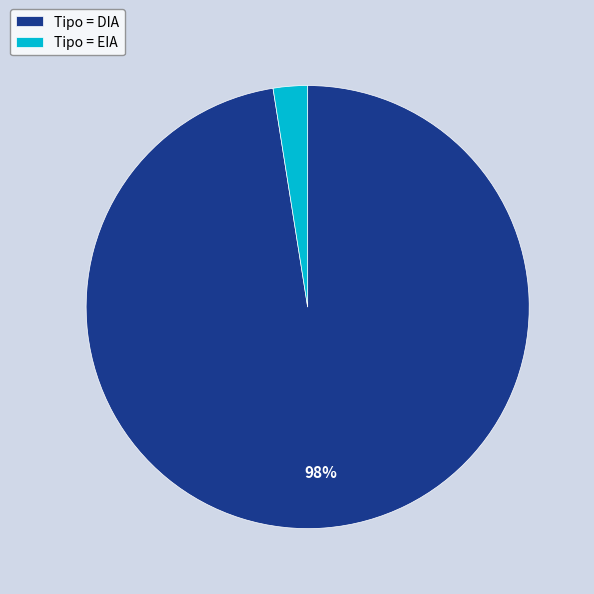

What is the smallest slice in the pie chart?

Tipo = EIA